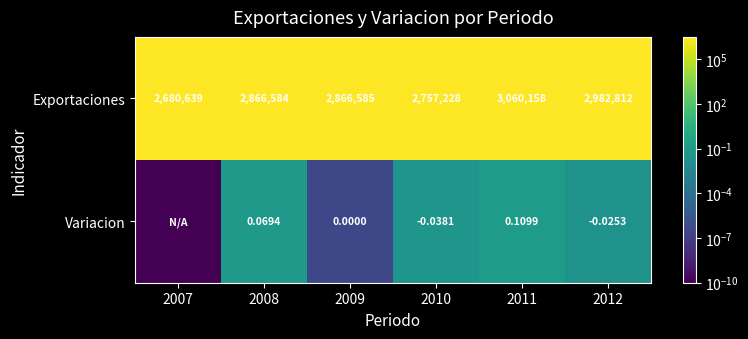

Between 2008 and 2010, which series saw the biggest shift?

Exportaciones